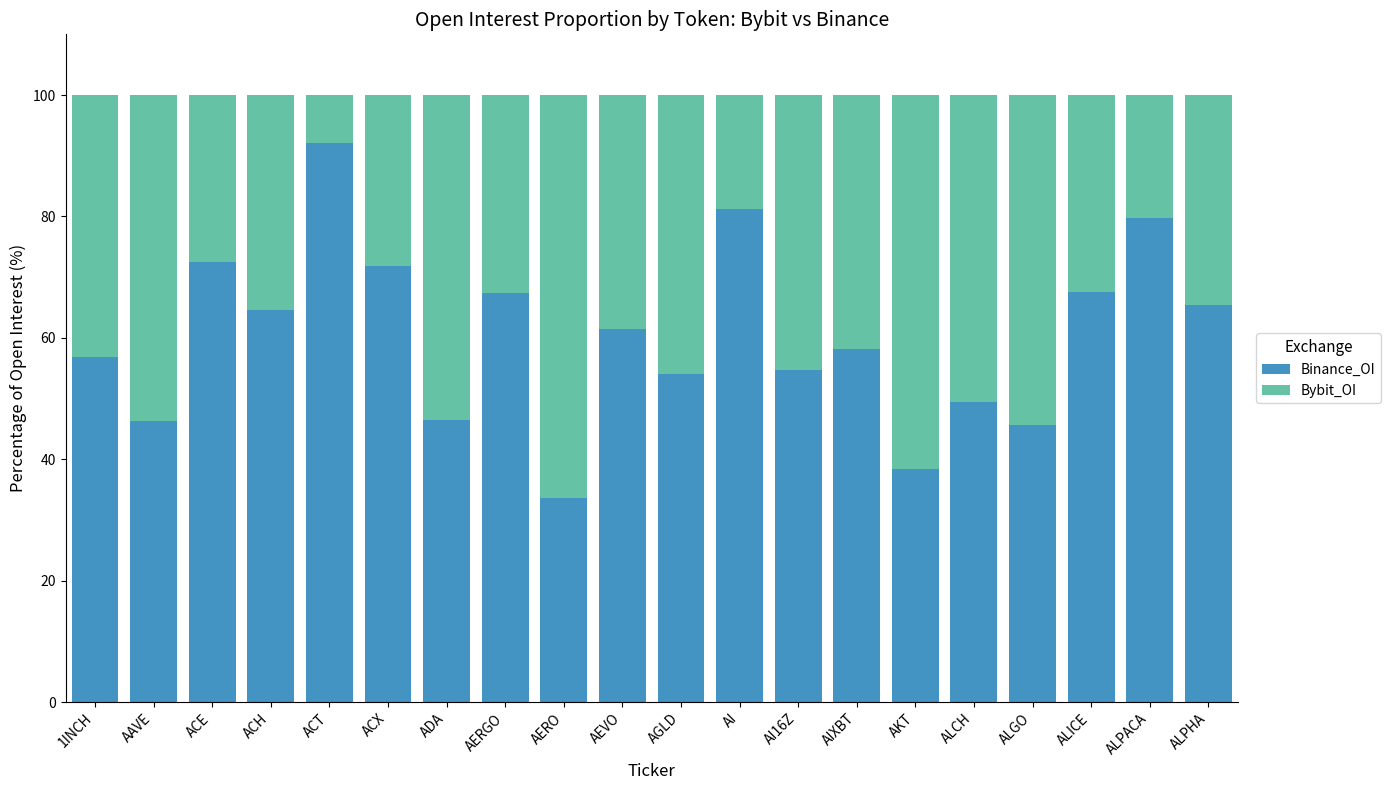

The value of Binance_OI at ACE is 36.8. True or false?

False